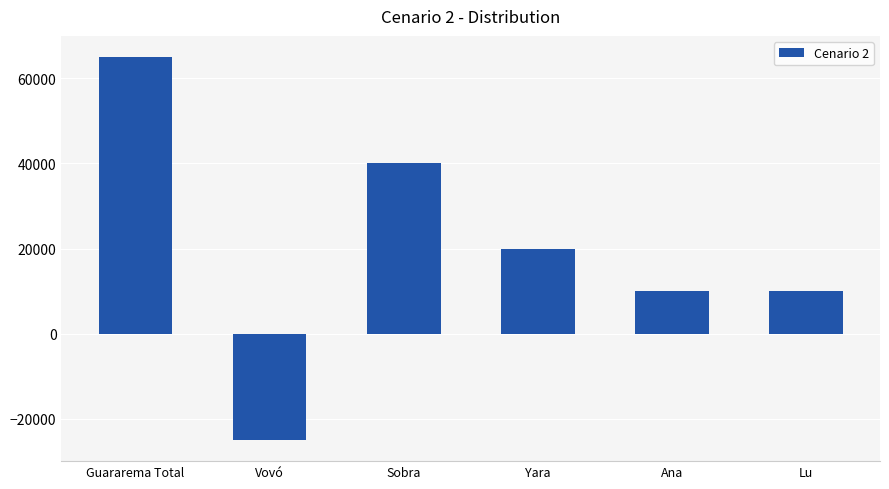

Which has a higher value, Ana or Yara?

Yara